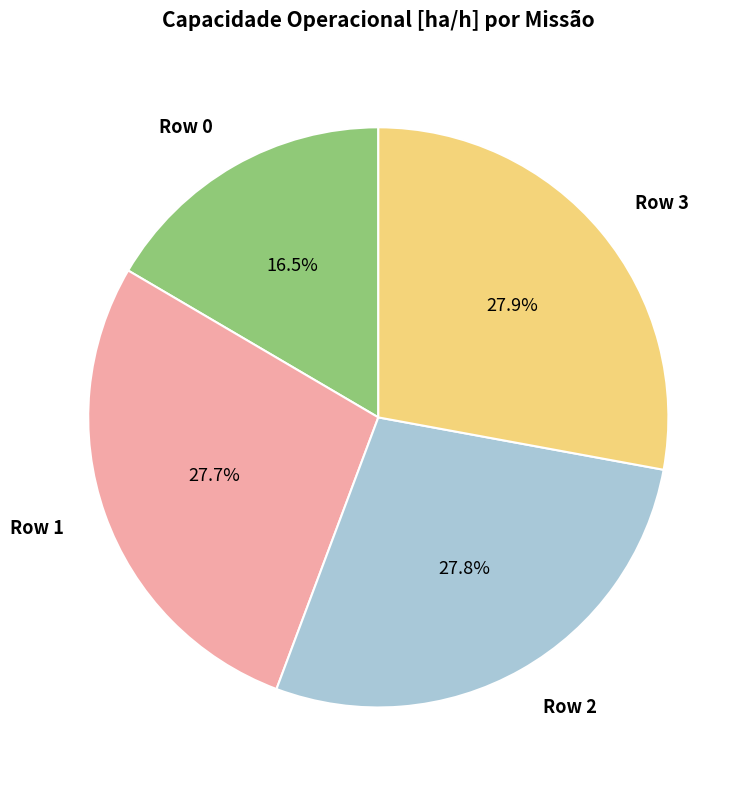

Is the sum of Row 2 and Row 3 greater than half?

Yes